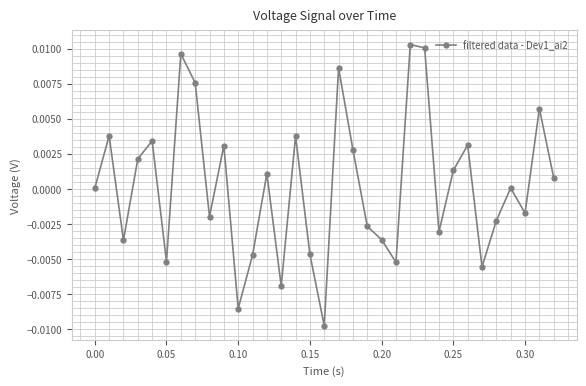

True or false: the data has more than 1 interior local peaks.

True